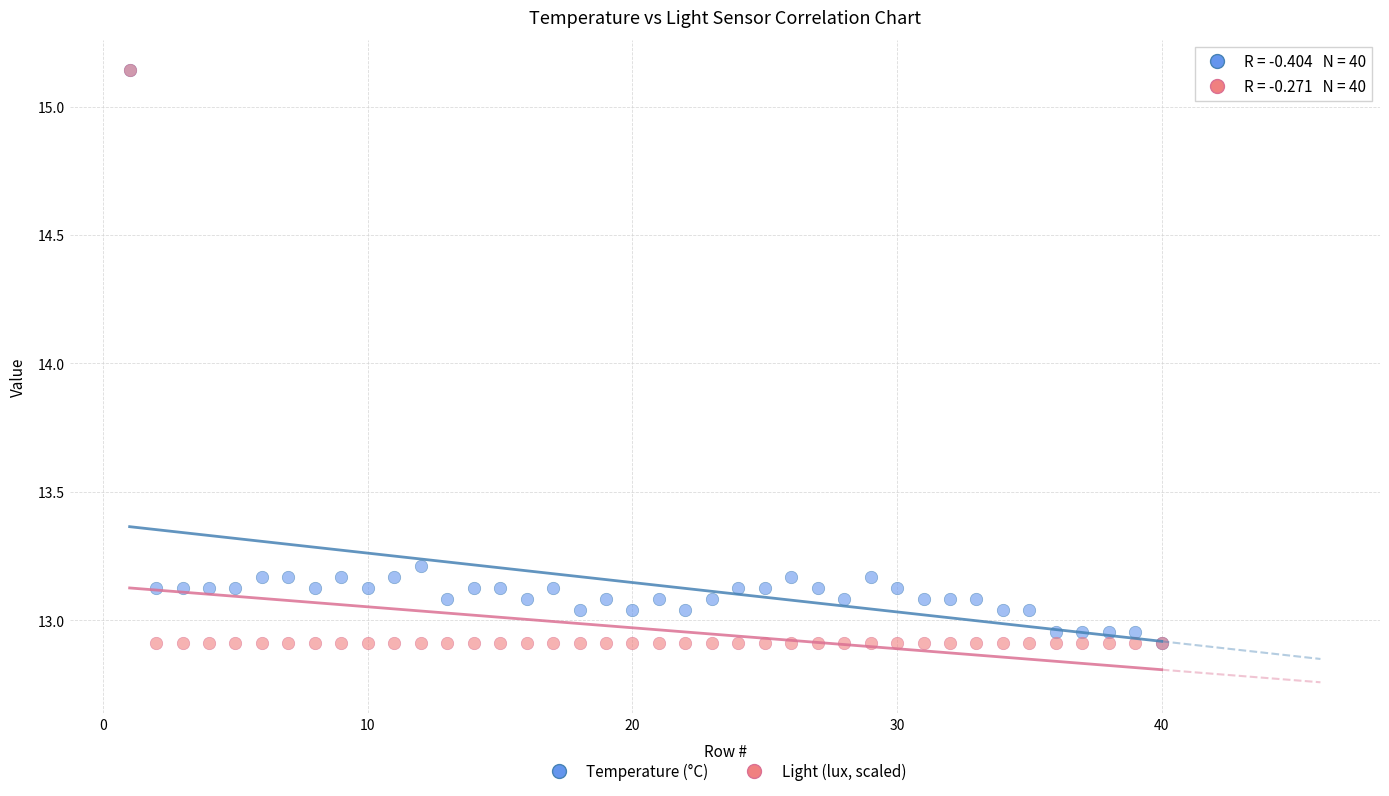

In the Light (lux, scaled) series, what Y value is closest to 14?

12.9